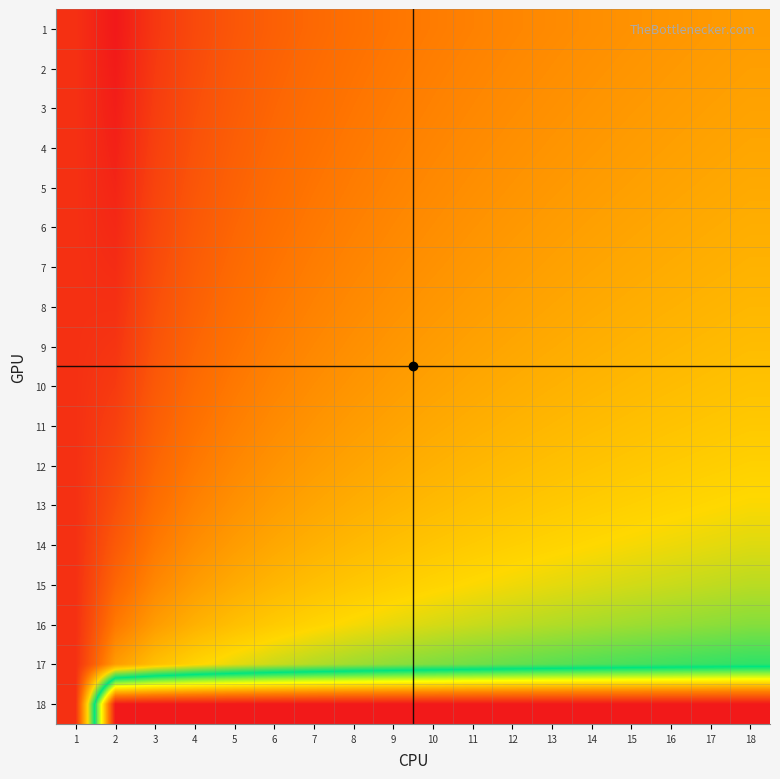

What is the total value across all series at 2?

15.8